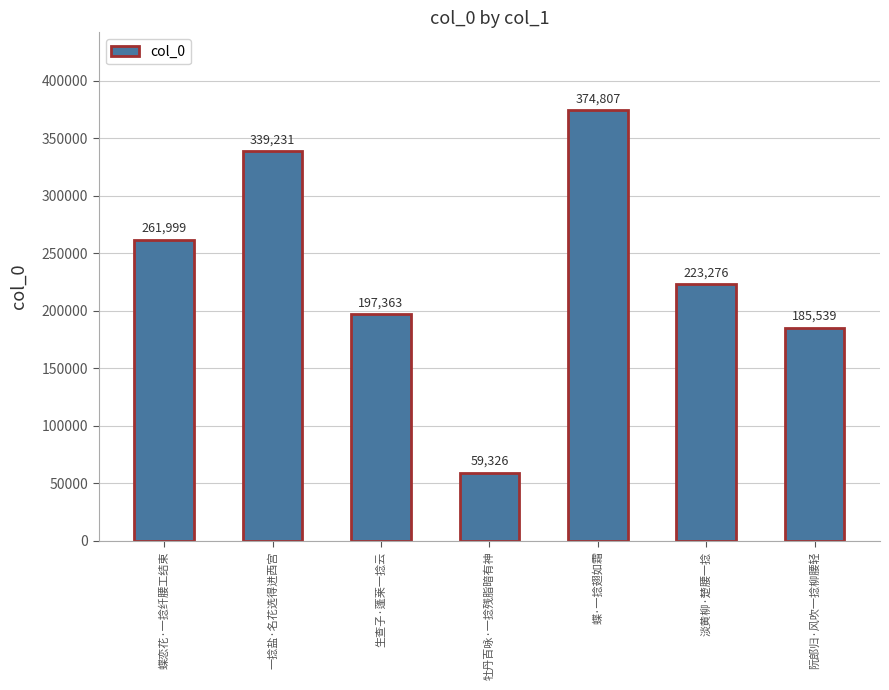

What is the label of the 1st bar from the right?

阮郎归·风吹一捻柳腰轻